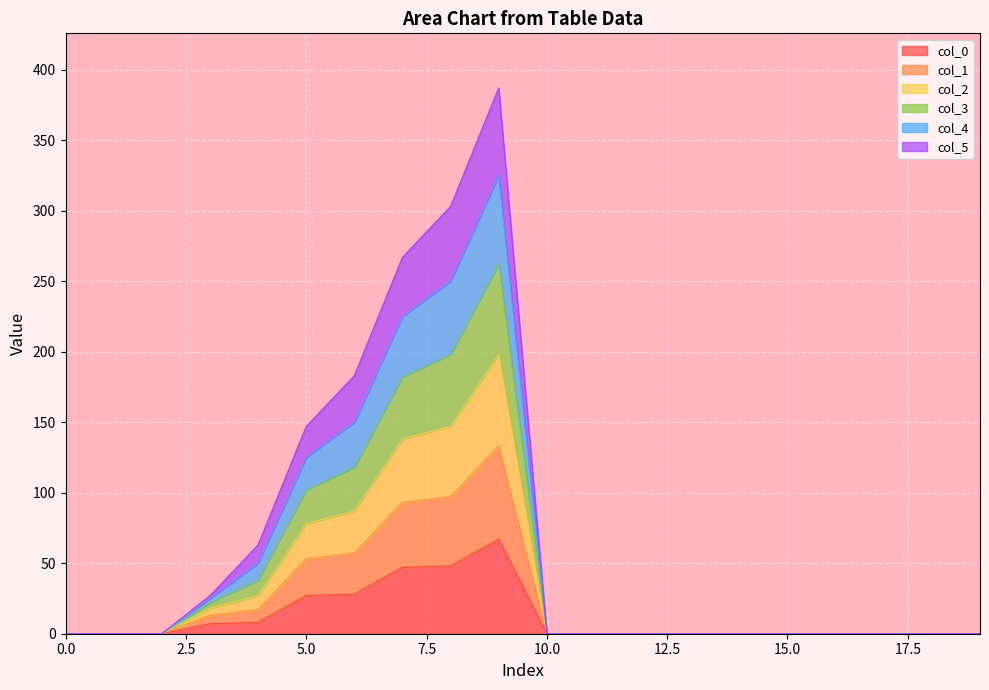

Where is the first local maximum for col_0?

9